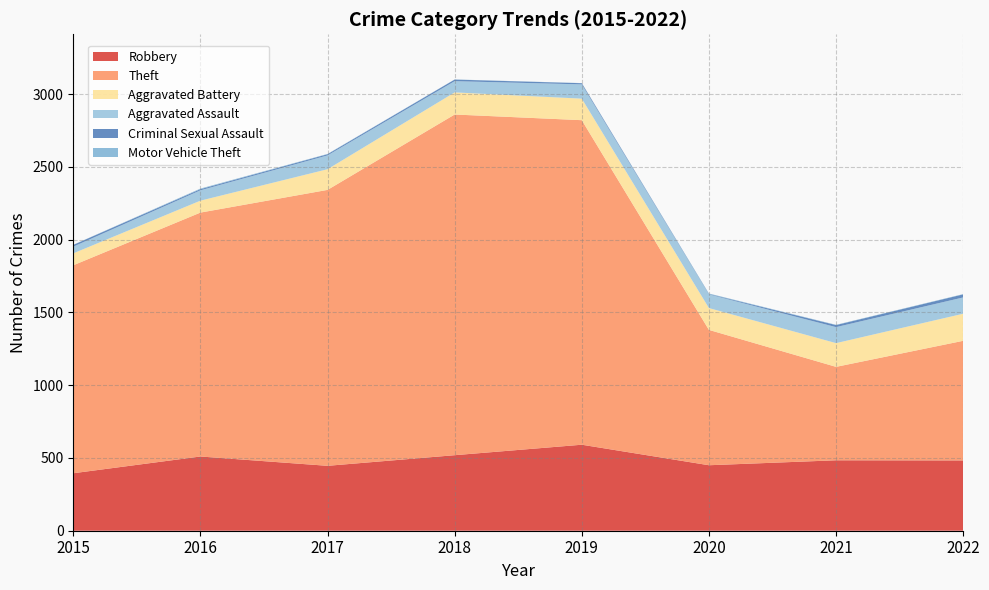

Reading right to left, what are all the values shown in this chart?

Robbery: 2022=483	2021=484	2020=450	2019=591	2018=519	2017=446	2016=510	2015=395
Theft: 2022=822	2021=642	2020=930	2019=2230	2018=2341	2017=1896	2016=1676	2015=1429
Aggravated Battery: 2022=186	2021=163	2020=150	2019=148	2018=152	2017=142	2016=82	2015=82
Aggravated Assault: 2022=112	2021=110	2020=94	2019=98	2018=77	2017=95	2016=71	2015=46
Criminal Sexual Assault: 2022=21	2021=14	2020=3	2019=8	2018=11	2017=8	2016=8	2015=12
Motor Vehicle Theft: 2022=2	2021=2	2020=3	2019=1	2018=1	2017=2	2016=4	2015=1